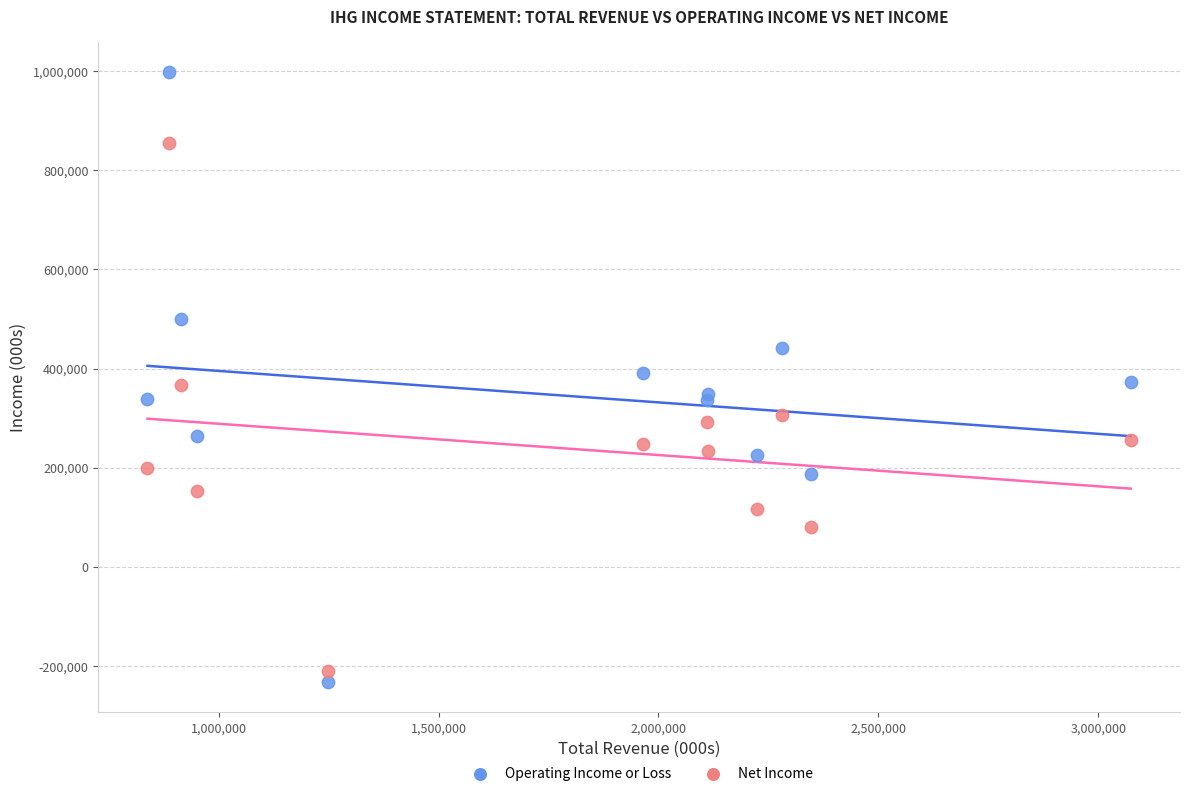

Which series has the widest spread of Y values?

Operating Income or Loss